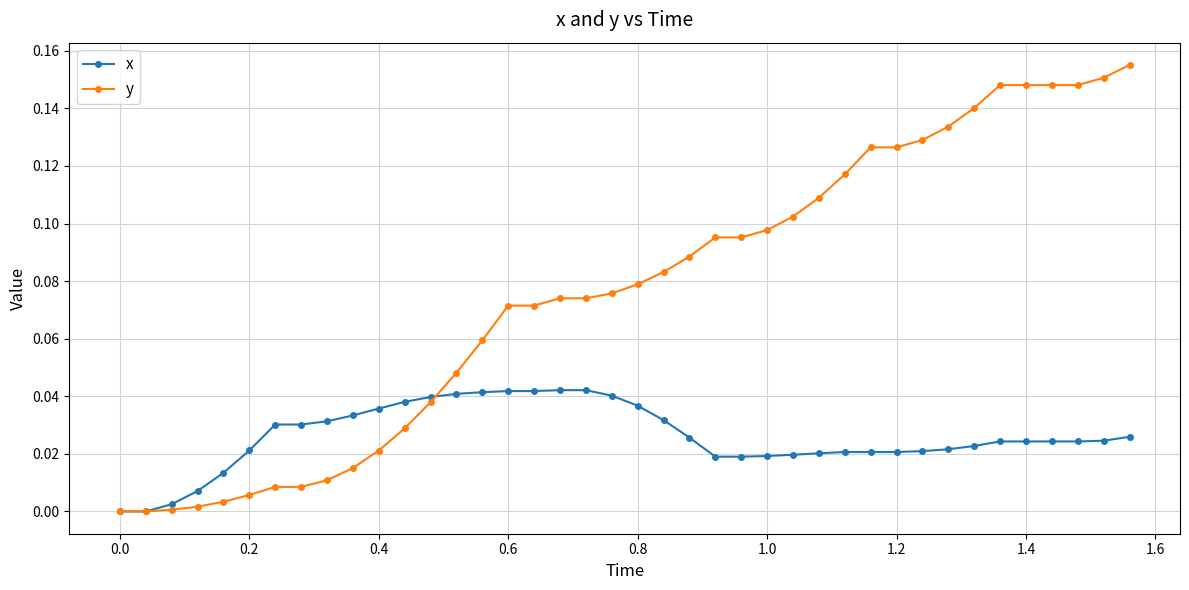

Rank the series by their average value, from highest to lowest.

y, x